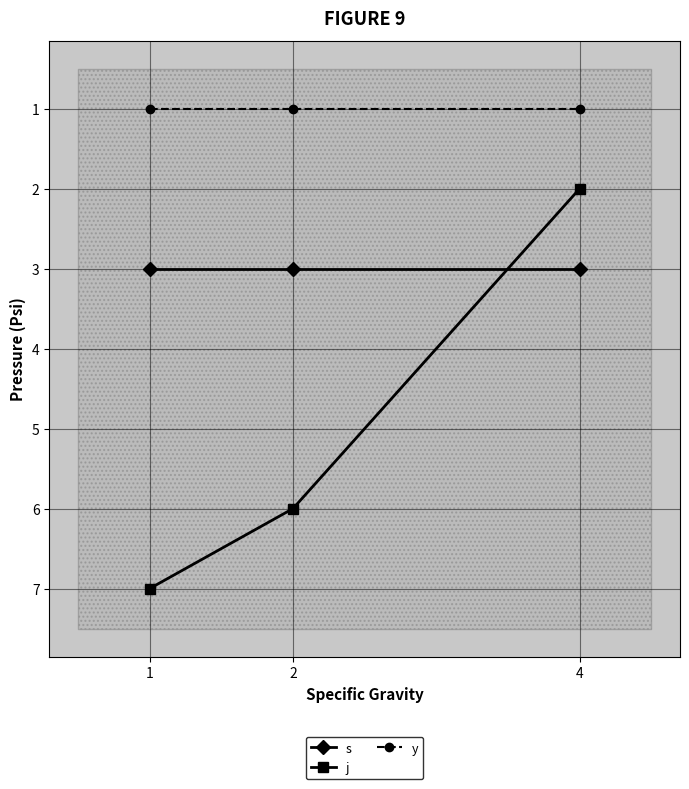

Is it true that s equals 4 at 4?

False